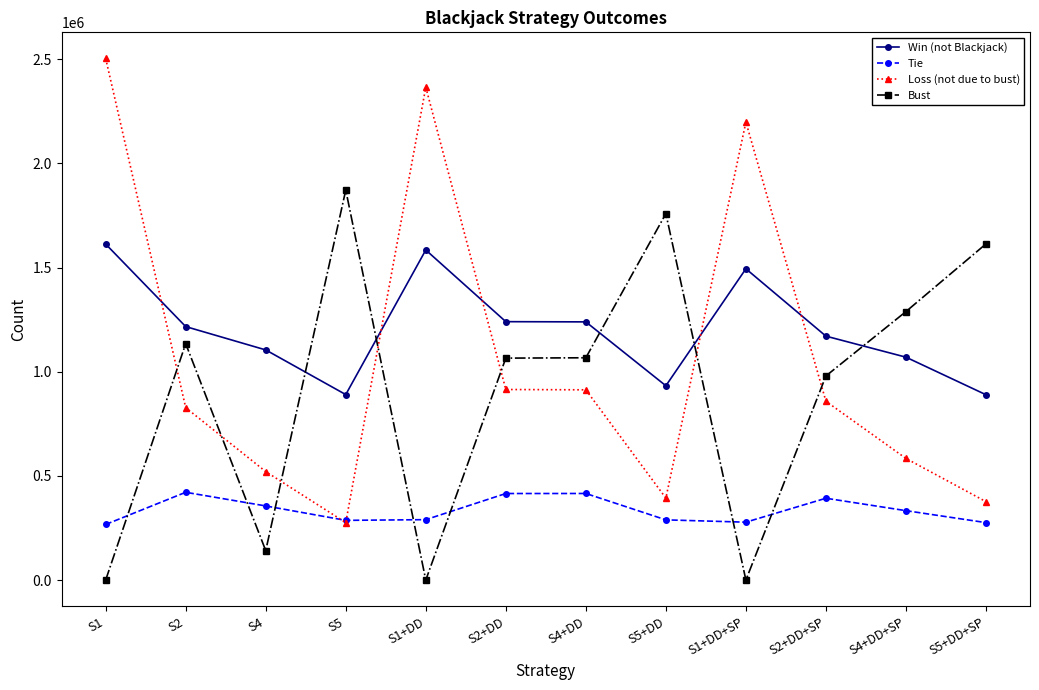

Which series has the widest spread of values?

Loss (not due to bust)